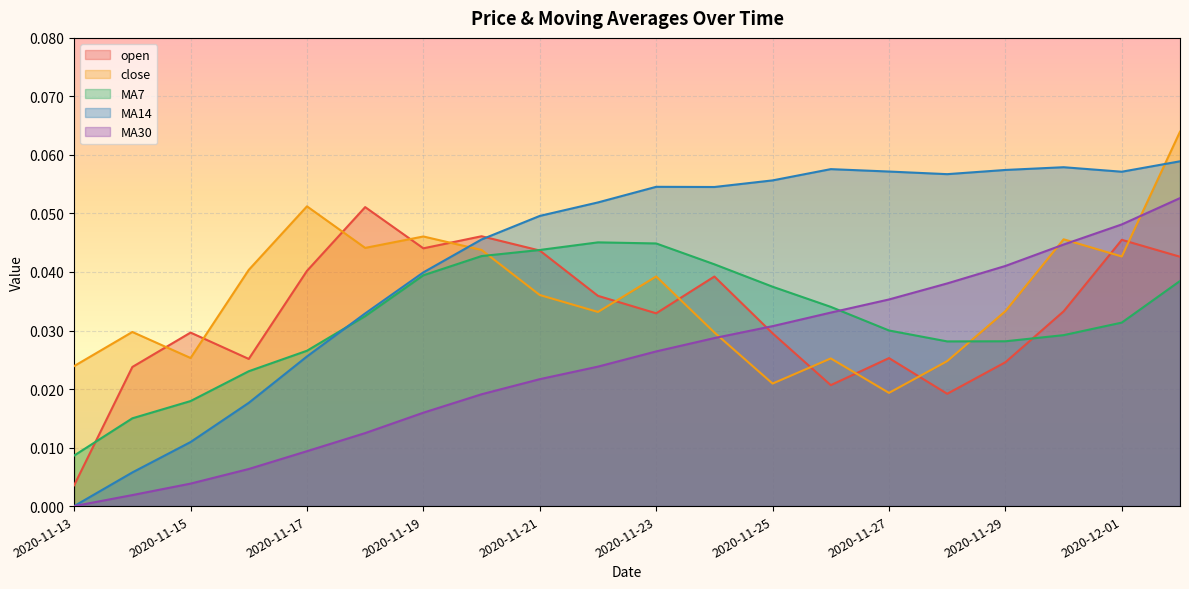

How many times do open and MA7 cross each other?

3